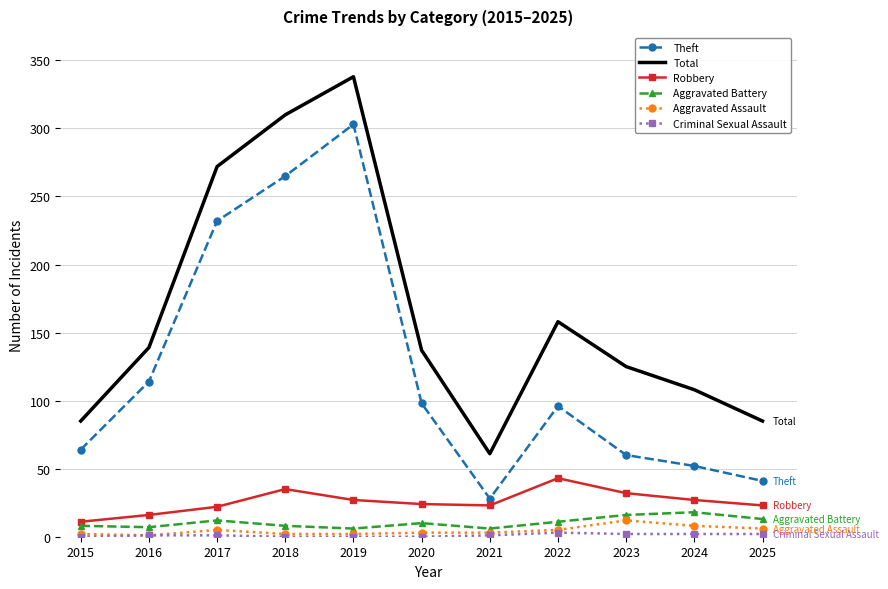

True or false: Robbery and Aggravated Assault cross at least once.

False